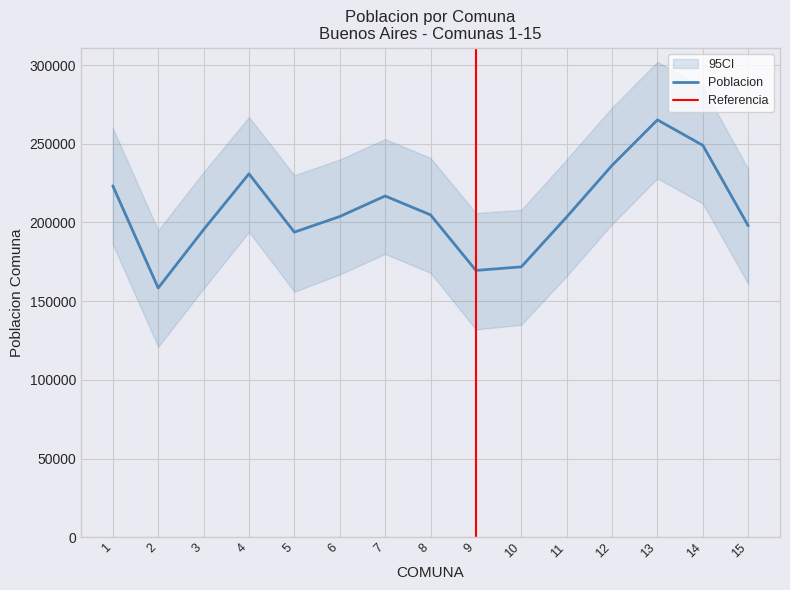

At which category does the chart reach its peak across all series?

13